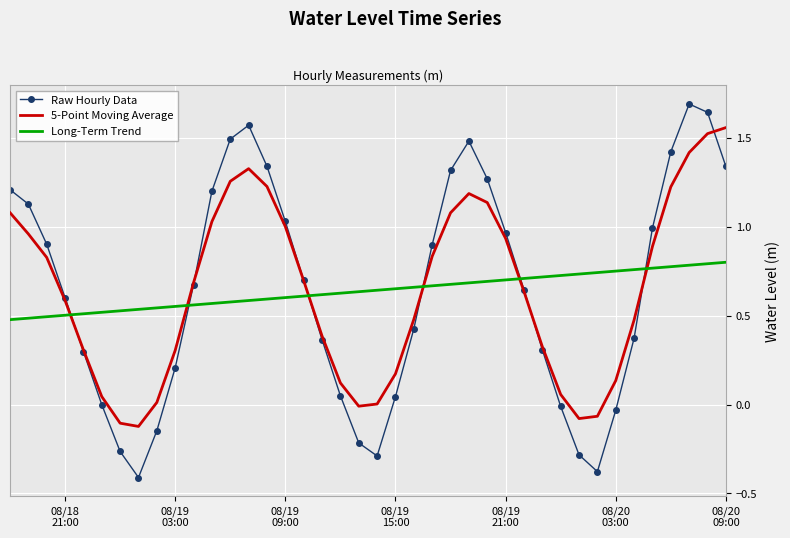

True or false: Raw Hourly Data and Long-Term Trend intersect in this chart.

True